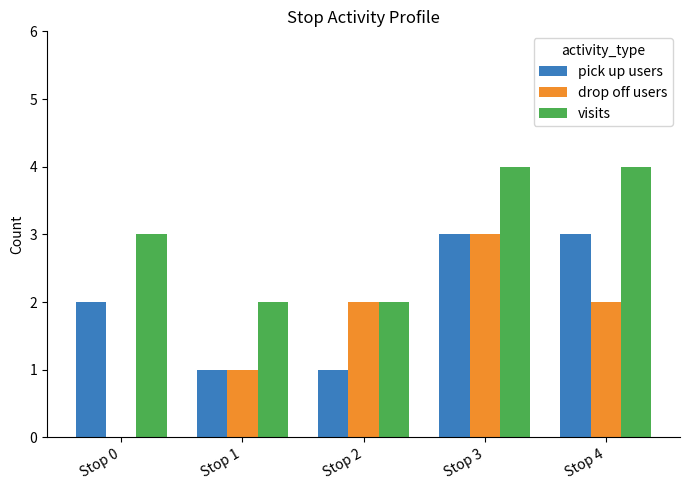

The visits series shows 3 at Stop 0. True or false?

True